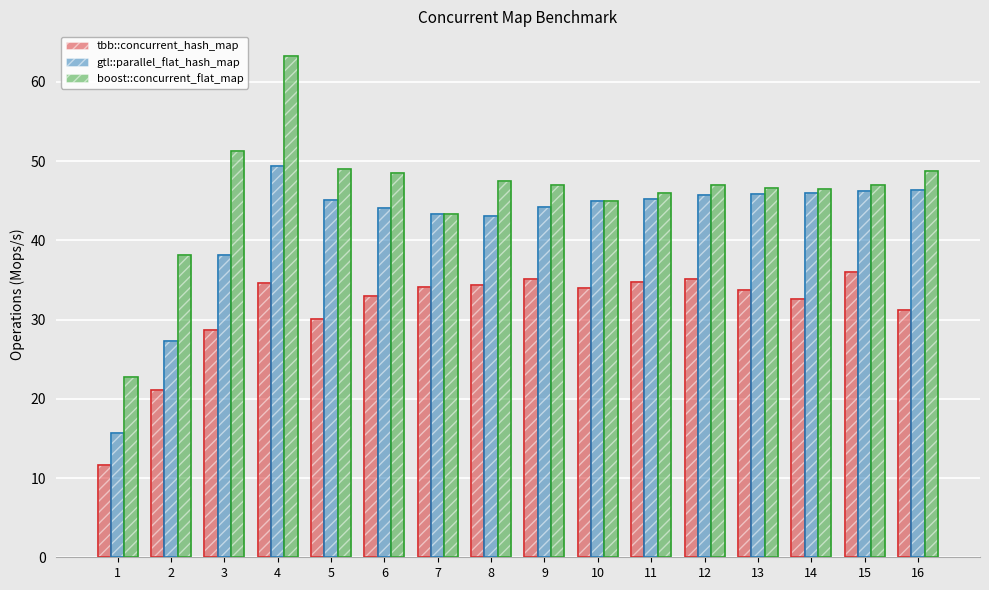

What is the sum of the boost::concurrent_flat_map values at 8 and 9?

94.5